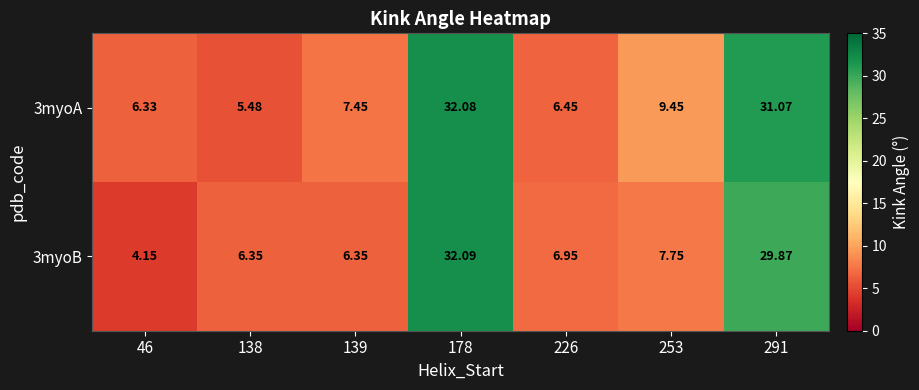

What is the spread (max minus min) of values at 139?

1.1